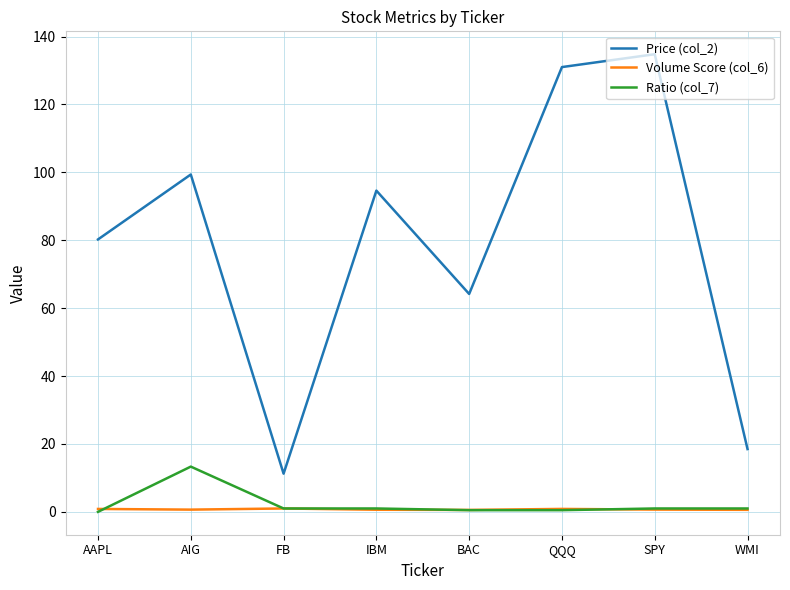

True or false: Ratio (col_7) and Price (col_2) cross at least once.

False